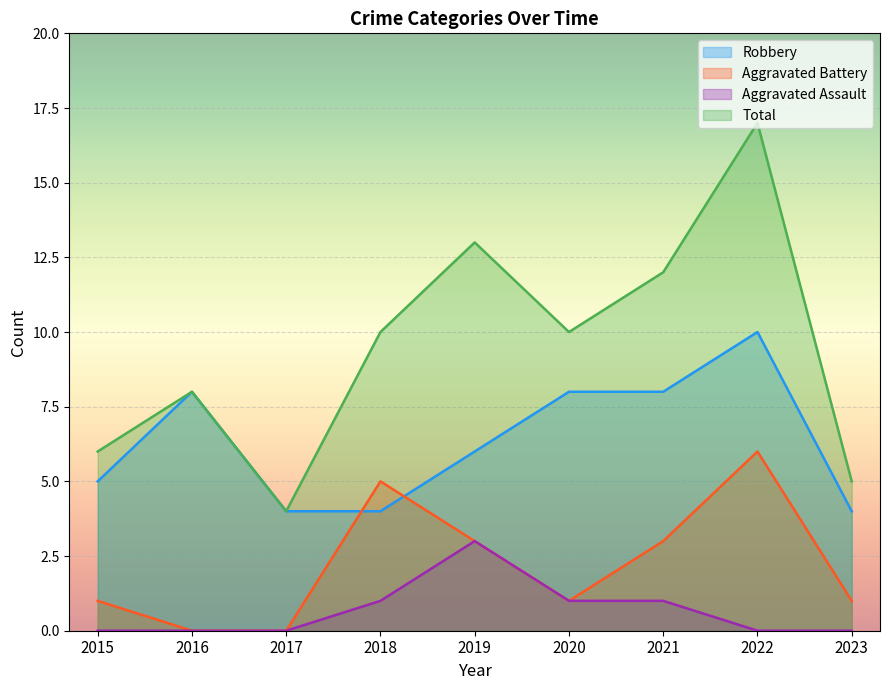

Is it true that Aggravated Battery equals 0 at 2017?

True